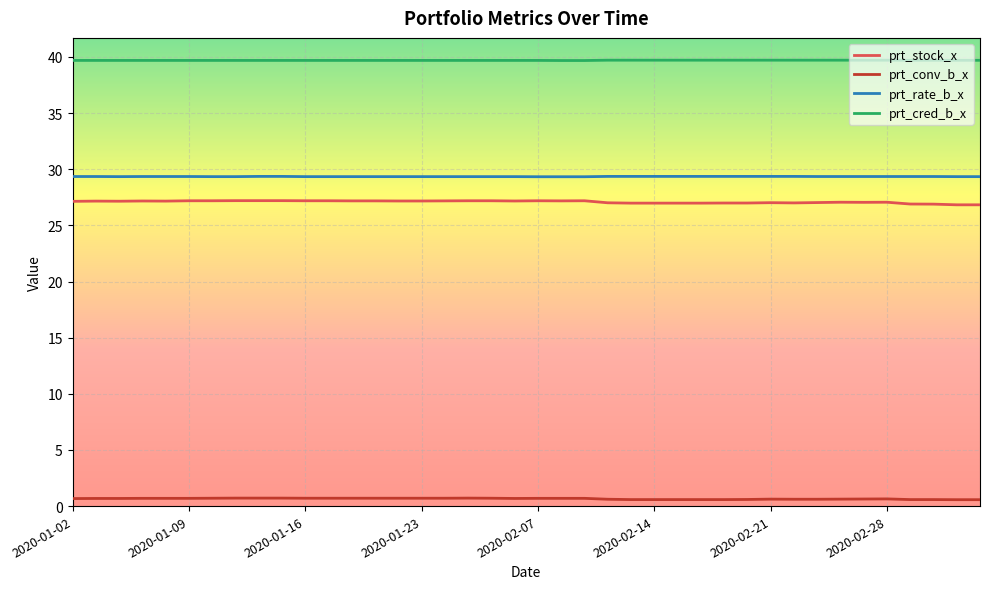

Which series has the largest range (max minus min)?

prt_stock_x